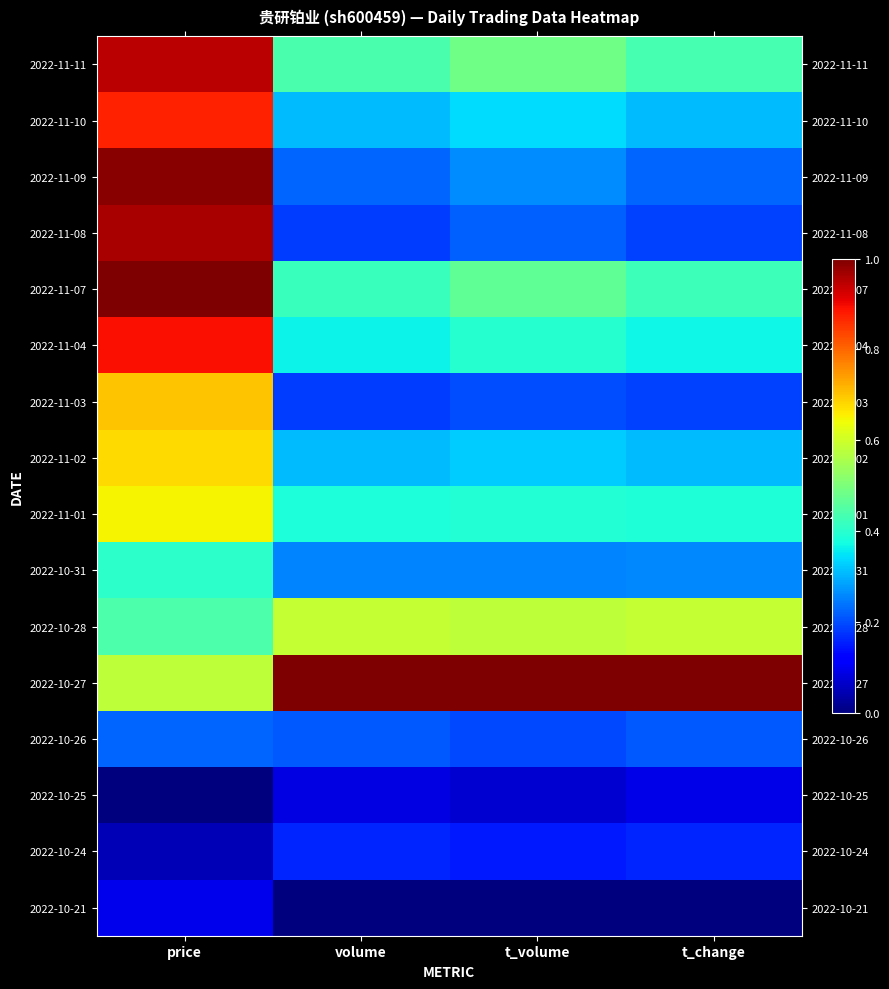

At how many categories does at least one series exceed 0?

4